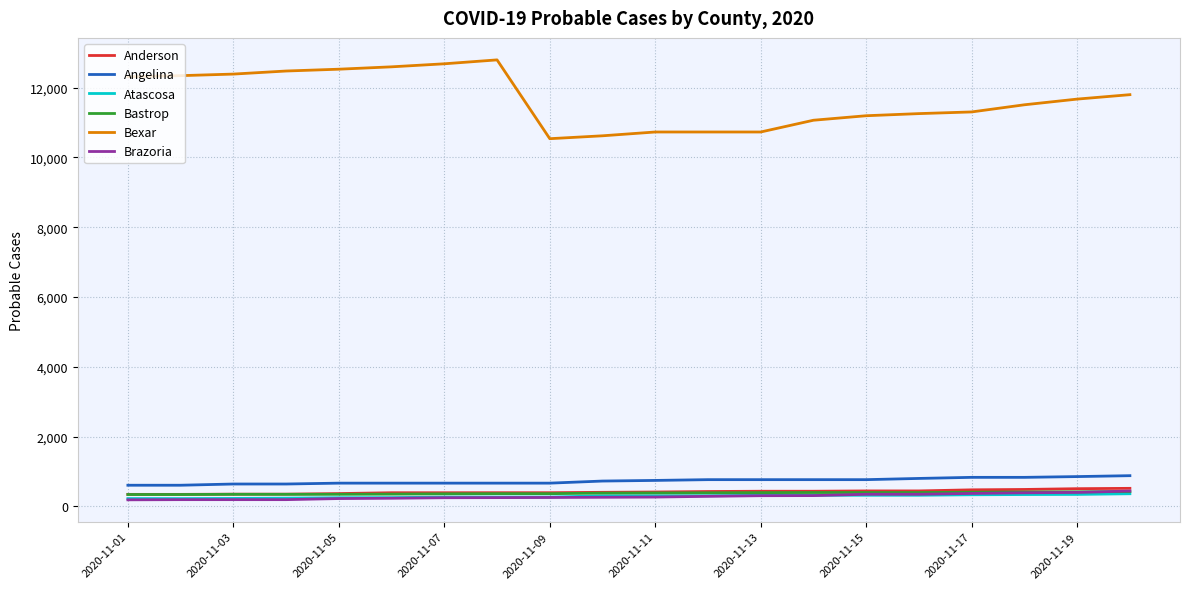

Which series has the largest total across all categories?

Bexar